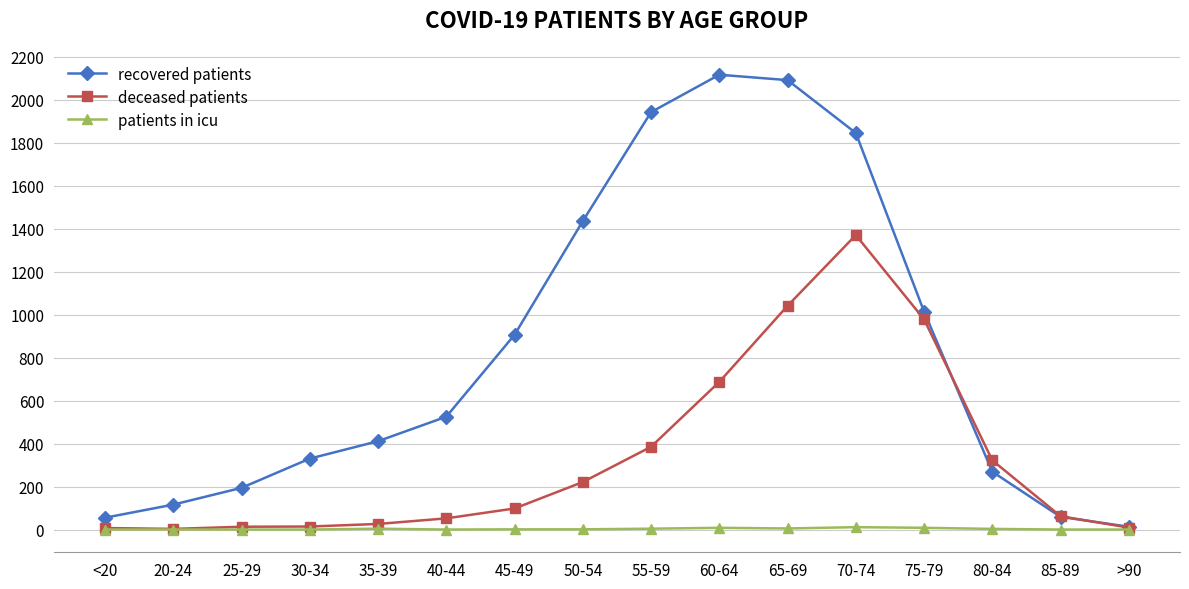

Which series has the largest total across all categories?

recovered patients